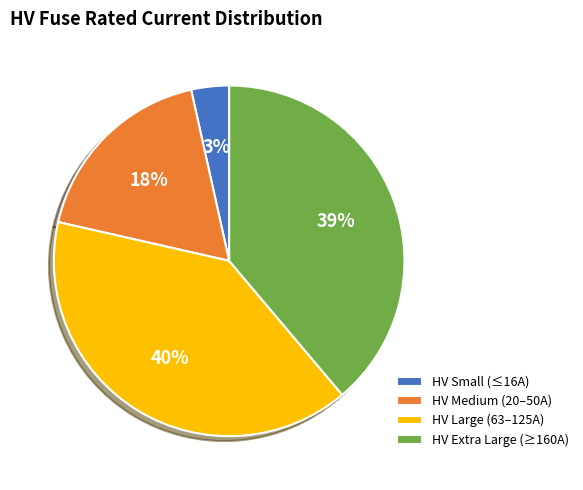

Is it true that HV Medium (20–50A) is 5% of the pie?

False